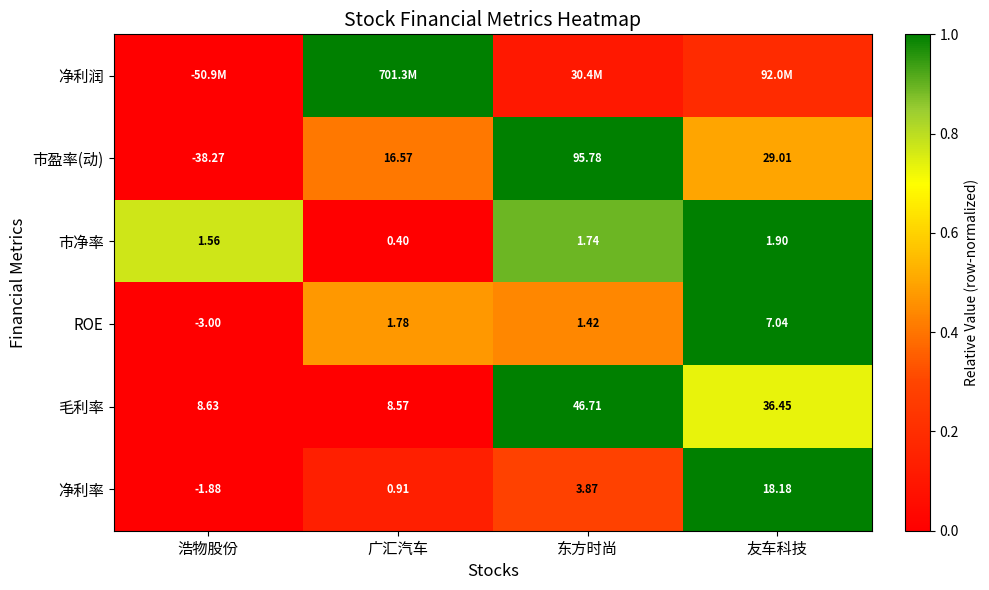

How many values in the 市盈率(动) series exceed 29?

2